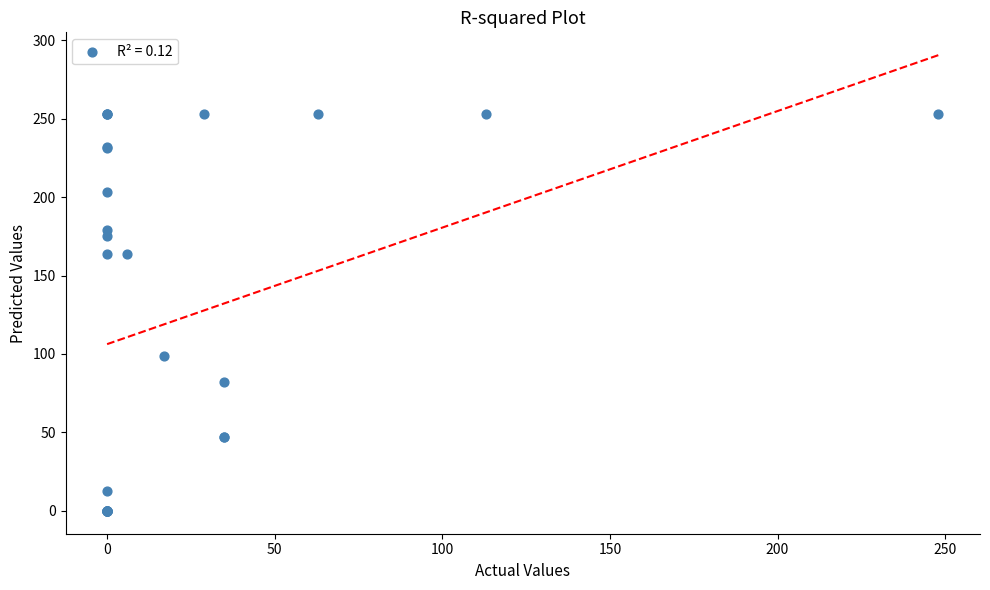

What Y value in the scatter plot is closest to 126?

99